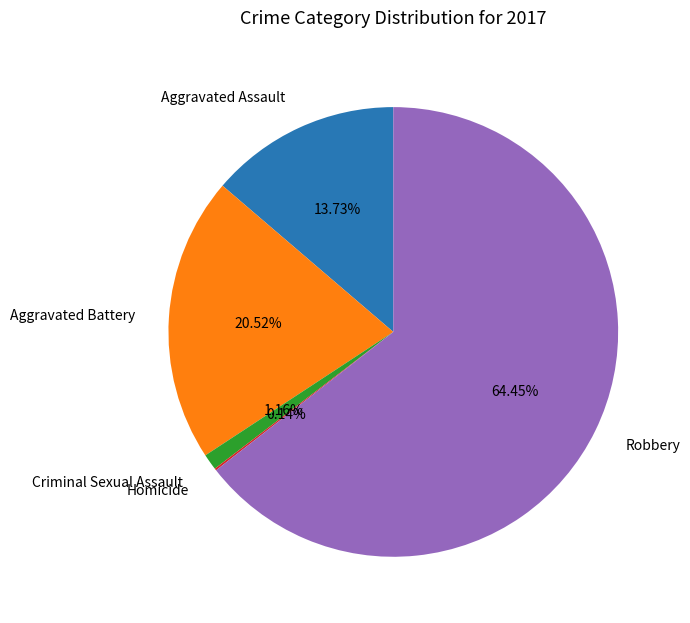

What is the majority slice?

Robbery